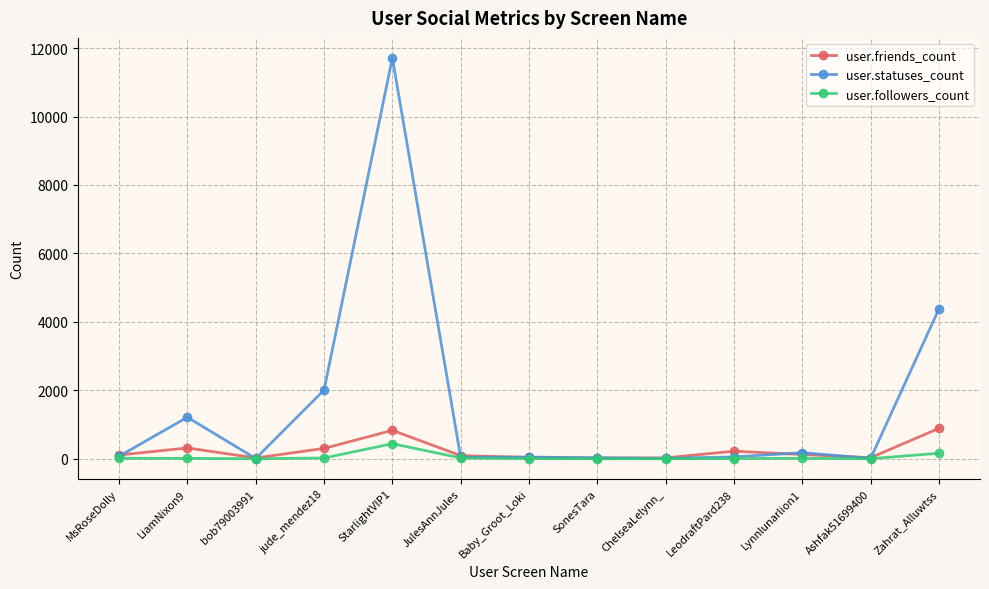

Is it true that user.followers_count equals 0 at SonesTara?

True